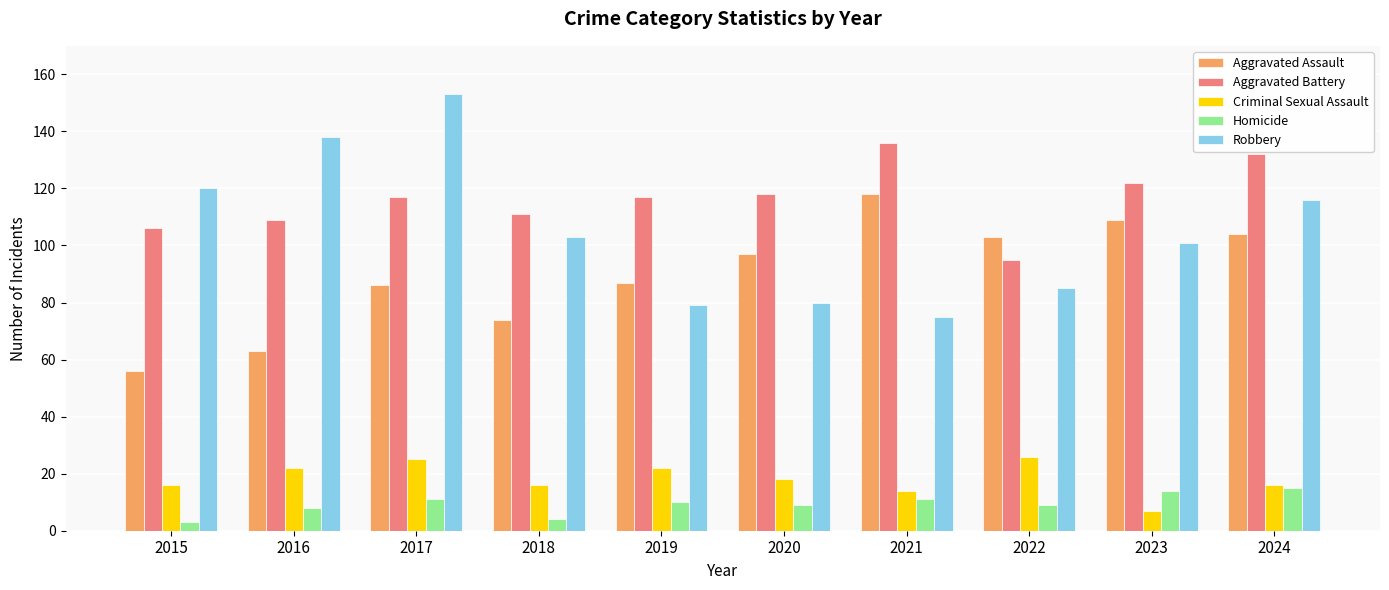

What value does the Aggravated Battery series have at 2019?

117